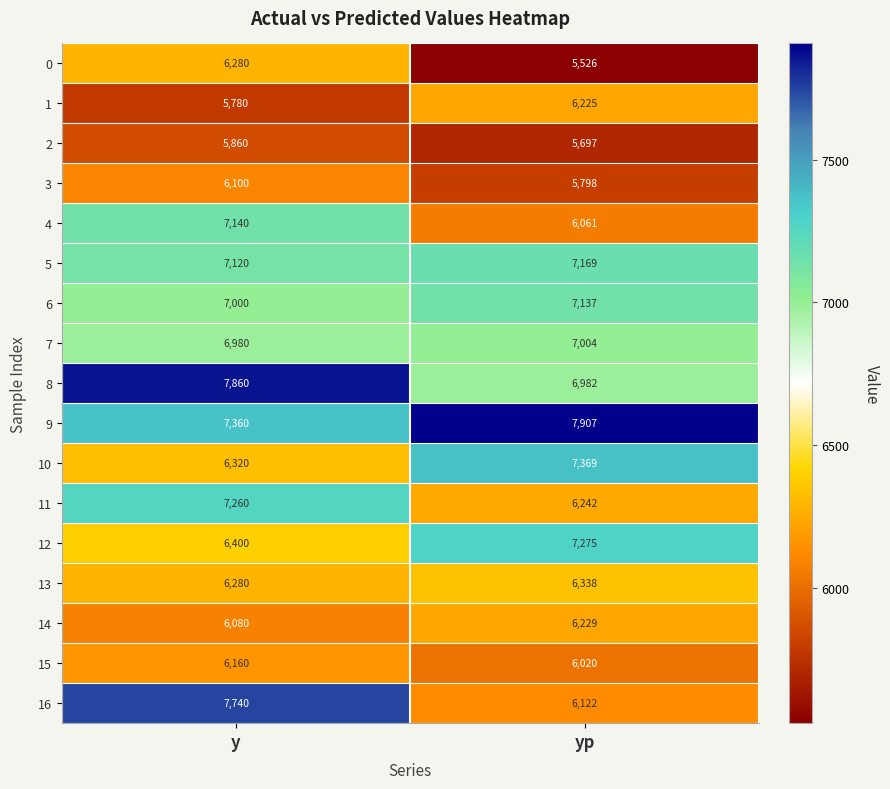

Is the value of 16 at y greater than the value of 0 at y?

Yes